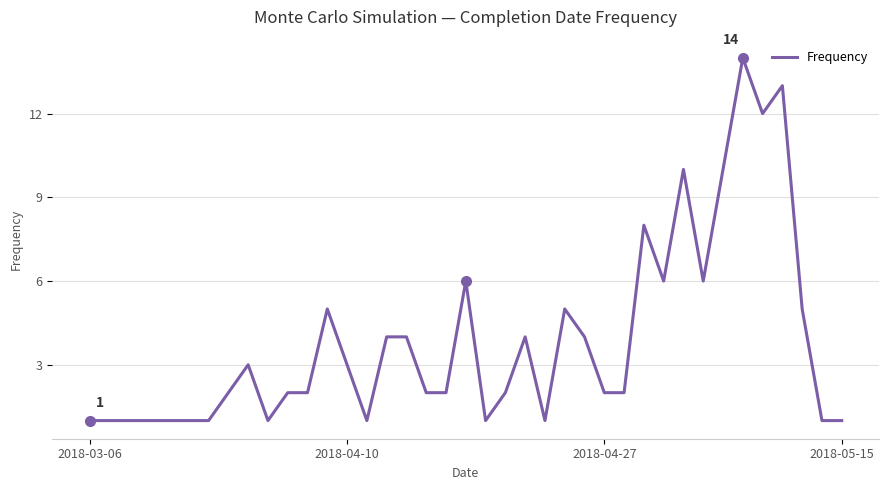

What is the maximum value shown in the chart?

14